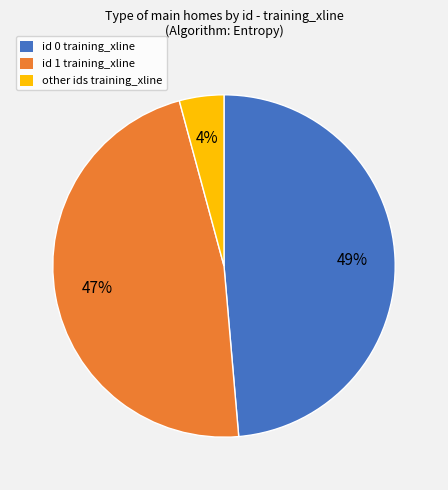

To the nearest percent, what is the average slice percentage?

33%